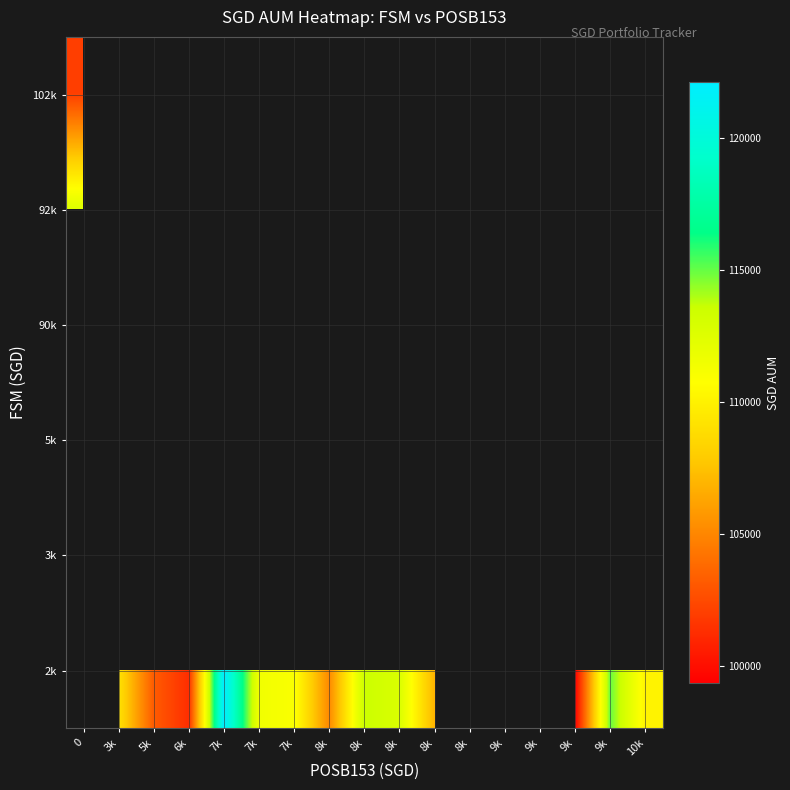

Which label corresponds to the largest value in the chart?

7k